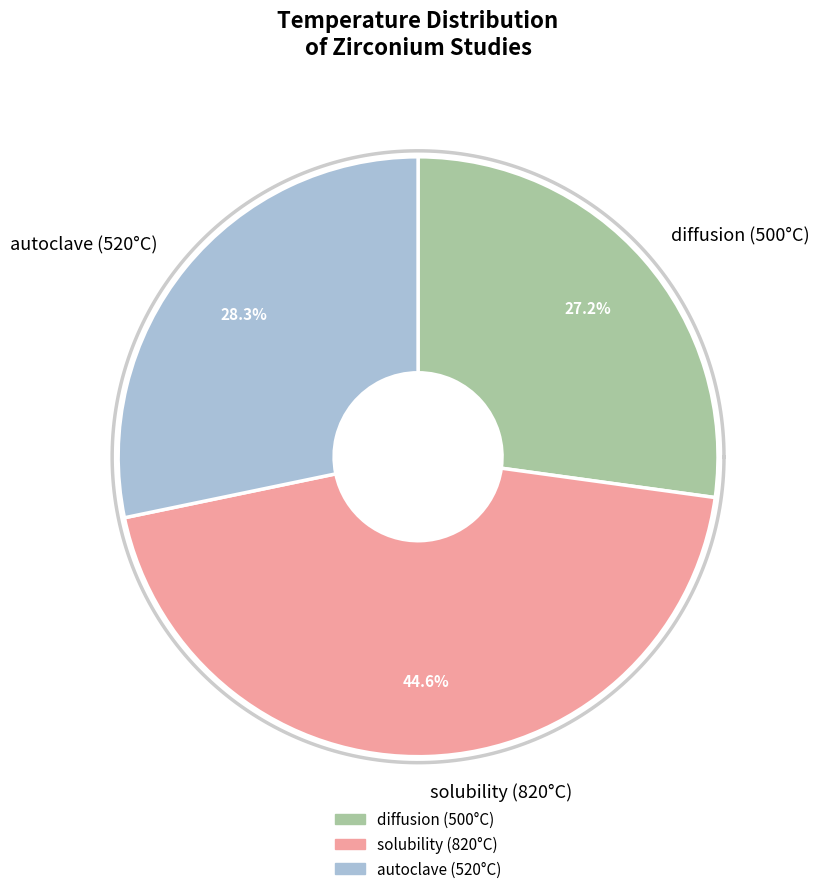

The autoclave (520°C) slice represents 18% of the pie. True or false?

False